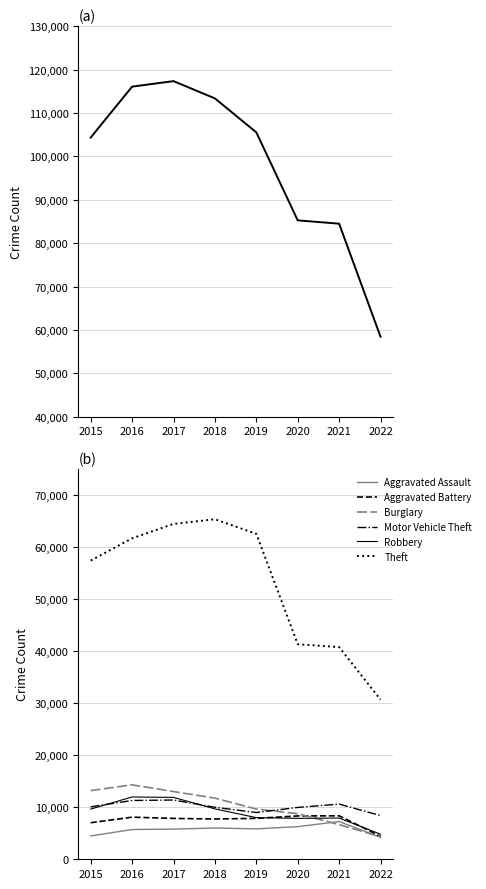

Between 2021 and 2022, which is larger?

2021